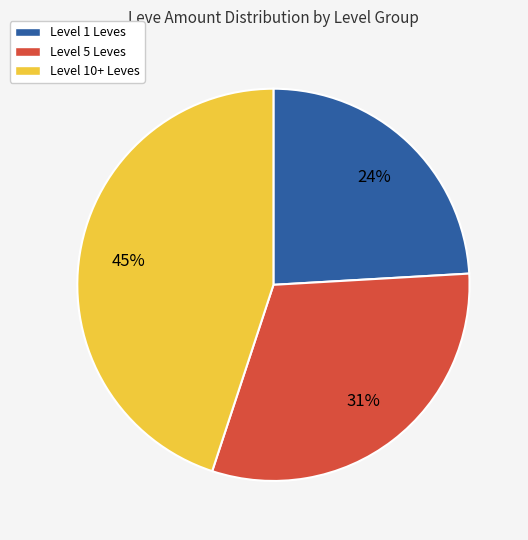

Approximately how many times larger is the value at Level 1 Leves compared to Level 10+ Leves?

0.5